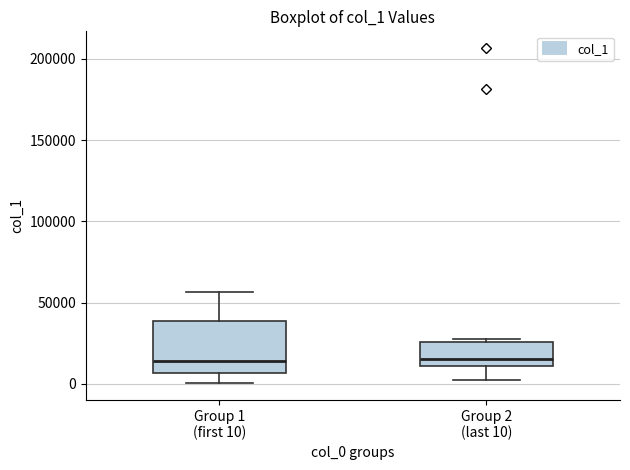

Comparing the boxes themselves (not the whiskers), which one is the tallest?

Group 1 (first 10)